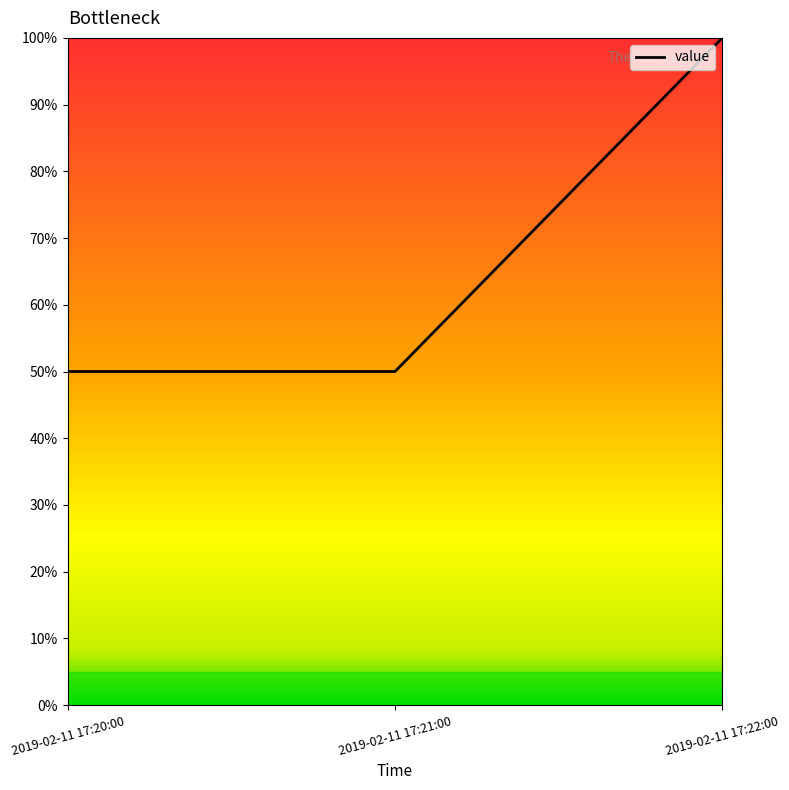

Is this an area chart (filled region under the line)?

No